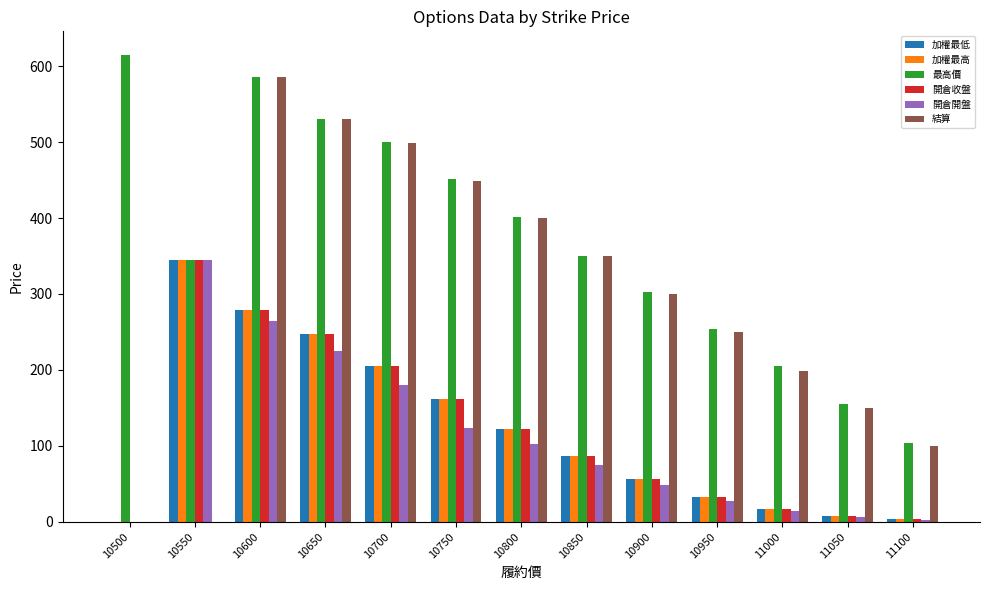

Is the value of 開倉開盤 at 10600 greater than the value of 結算 at 10850?

No